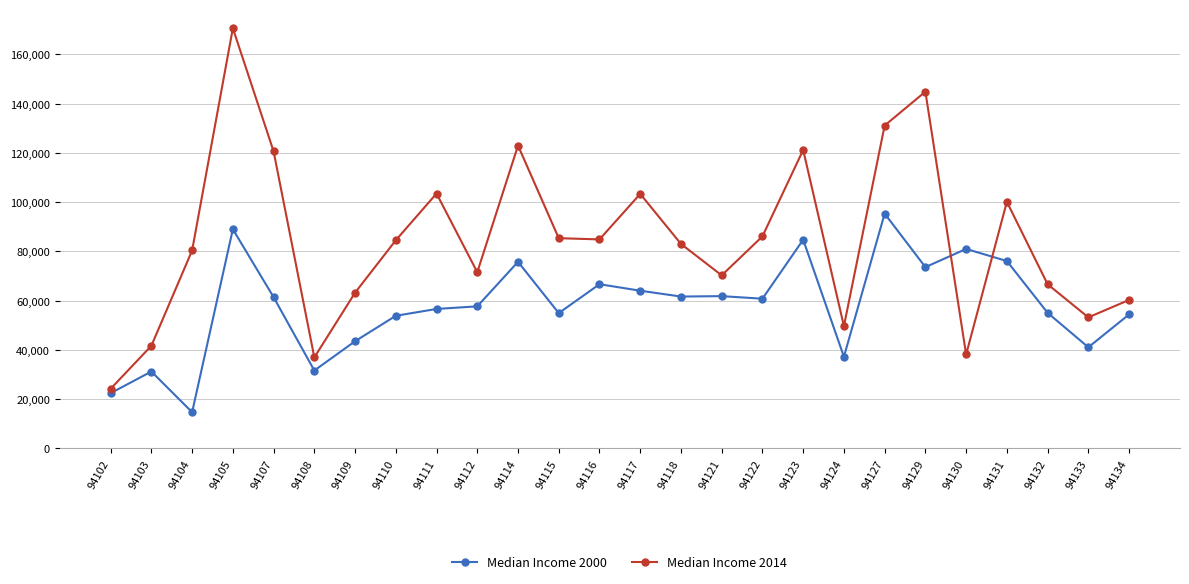

Which series has the widest spread of values?

Median Income 2014